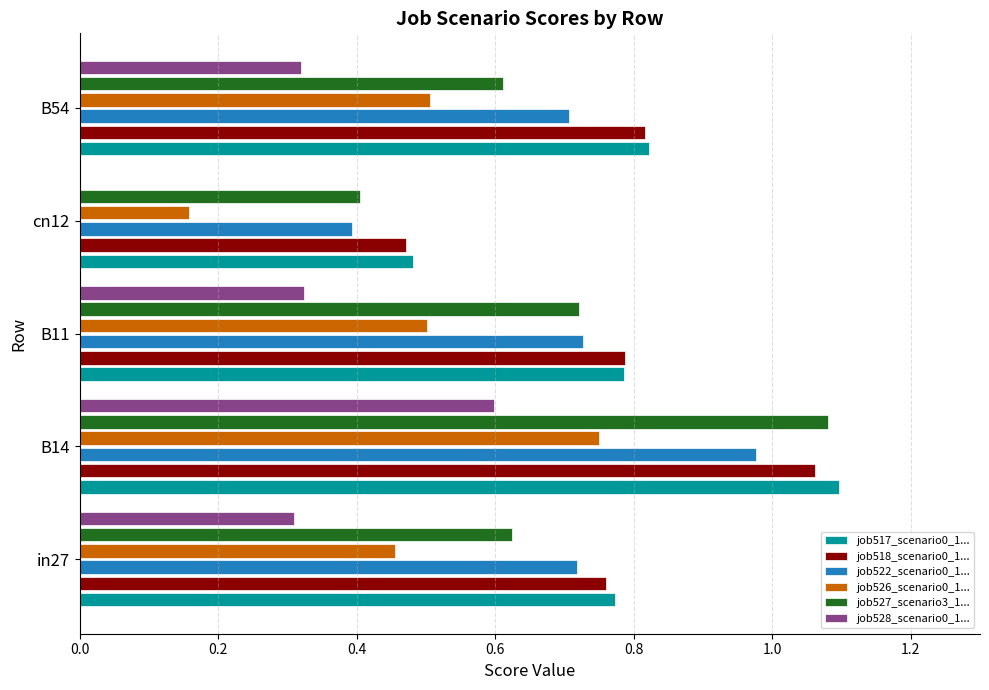

Between B11 and cn12, which series saw the biggest shift?

job526_scenario0_1...